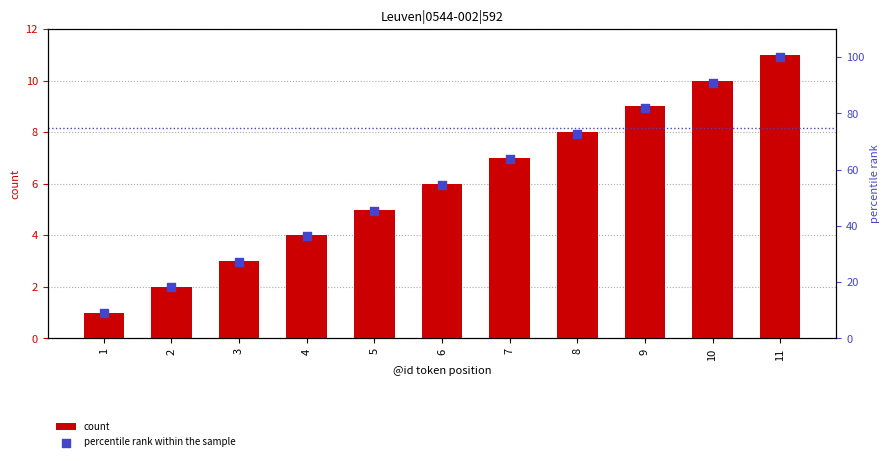

What is the total value across all series at 2?

20.2